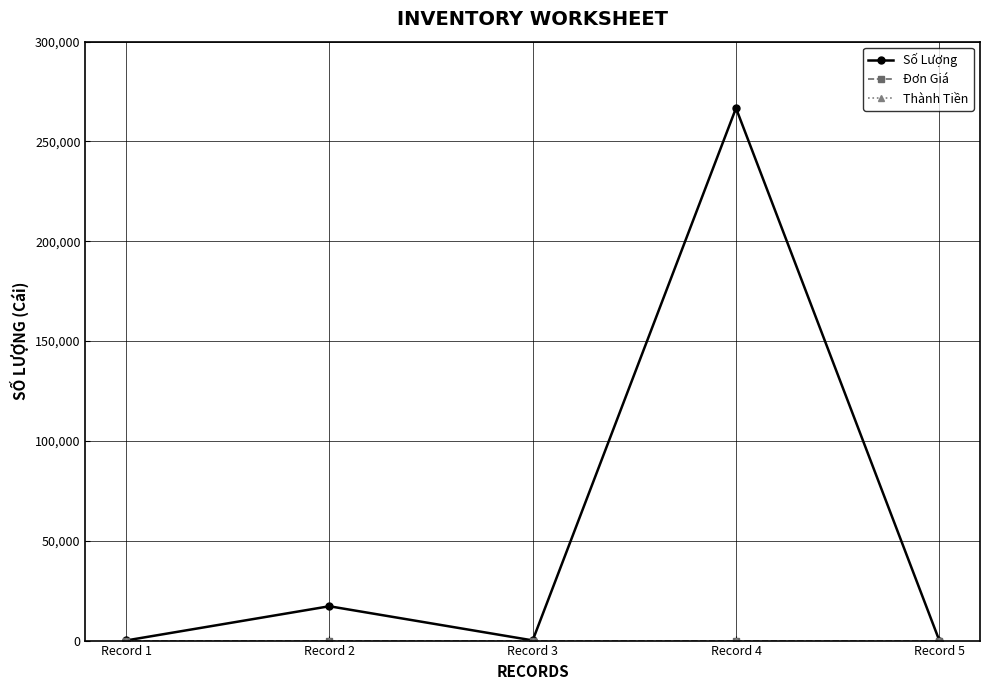

Which category has the lowest value in the Thành Tiền series?

Record 1